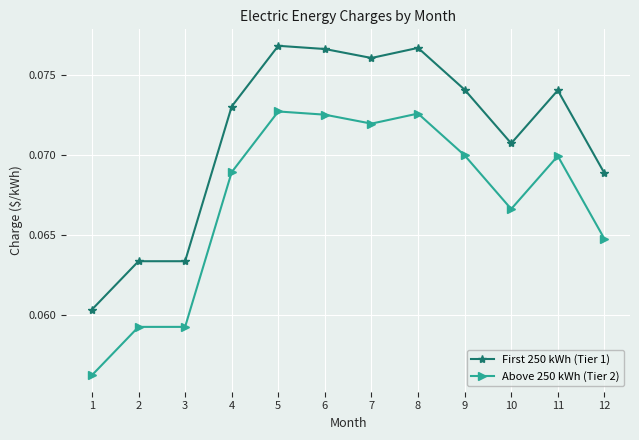

How many Above 250 kWh (Tier 2) values are between 0 and 1?

12